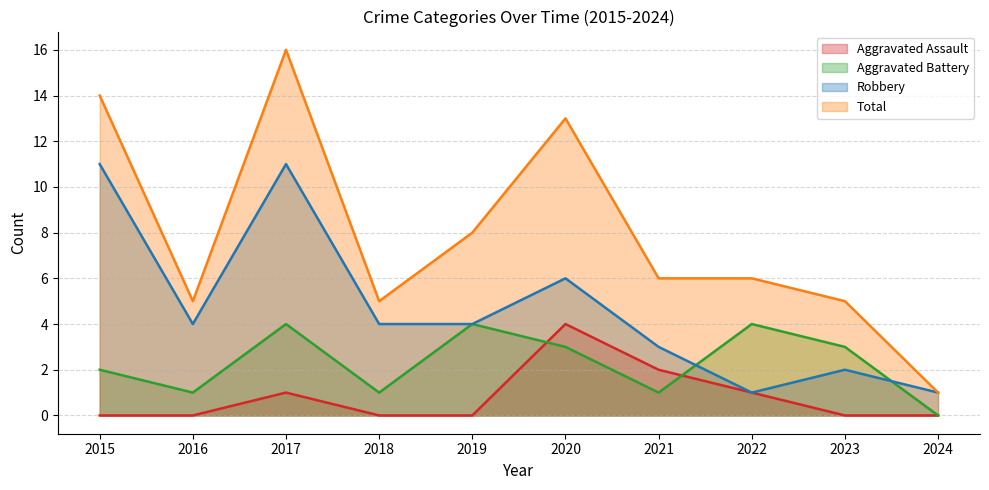

At which label does Robbery first exceed 4?

2015